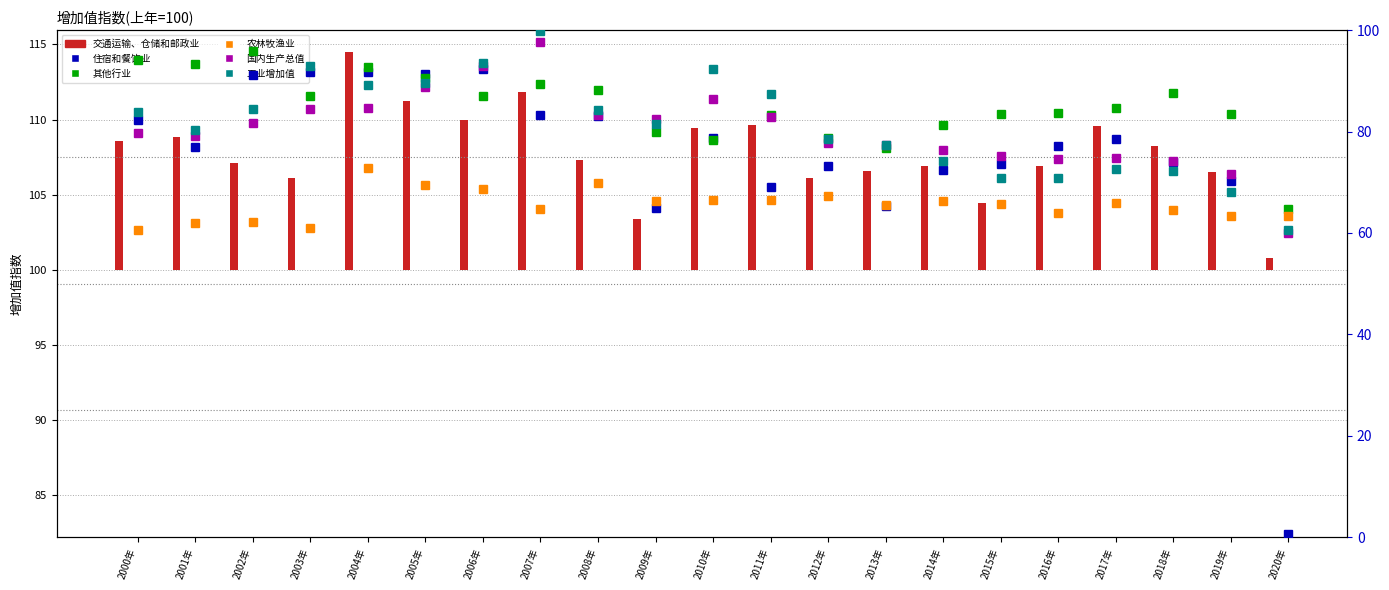

Rank the series at 2015年 from lowest to highest value.

交通运输、仓储和邮政业, 农林牧渔业, 工业增加值, 住宿和餐饮业, 国内生产总值, 其他行业